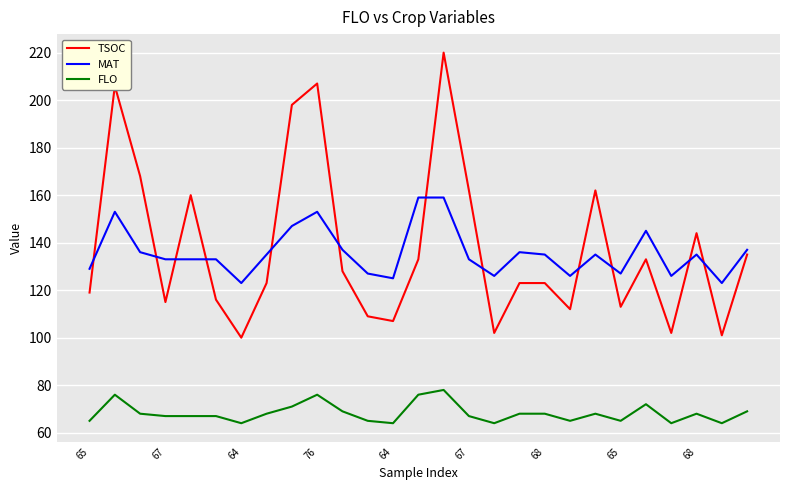

True or false: FLO and MAT cross at least once.

False